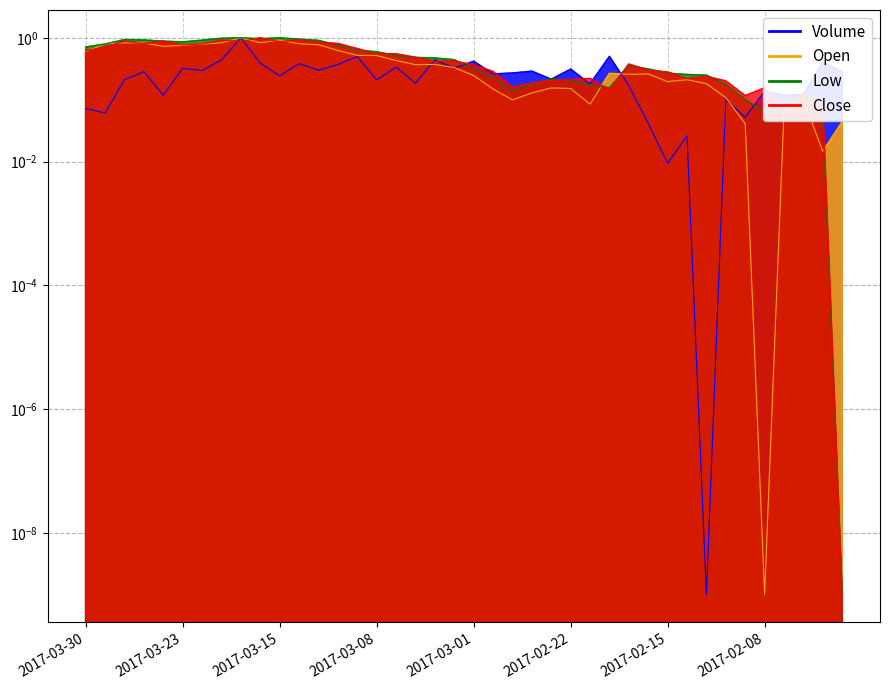

How many interior local peaks does the High series have?

6